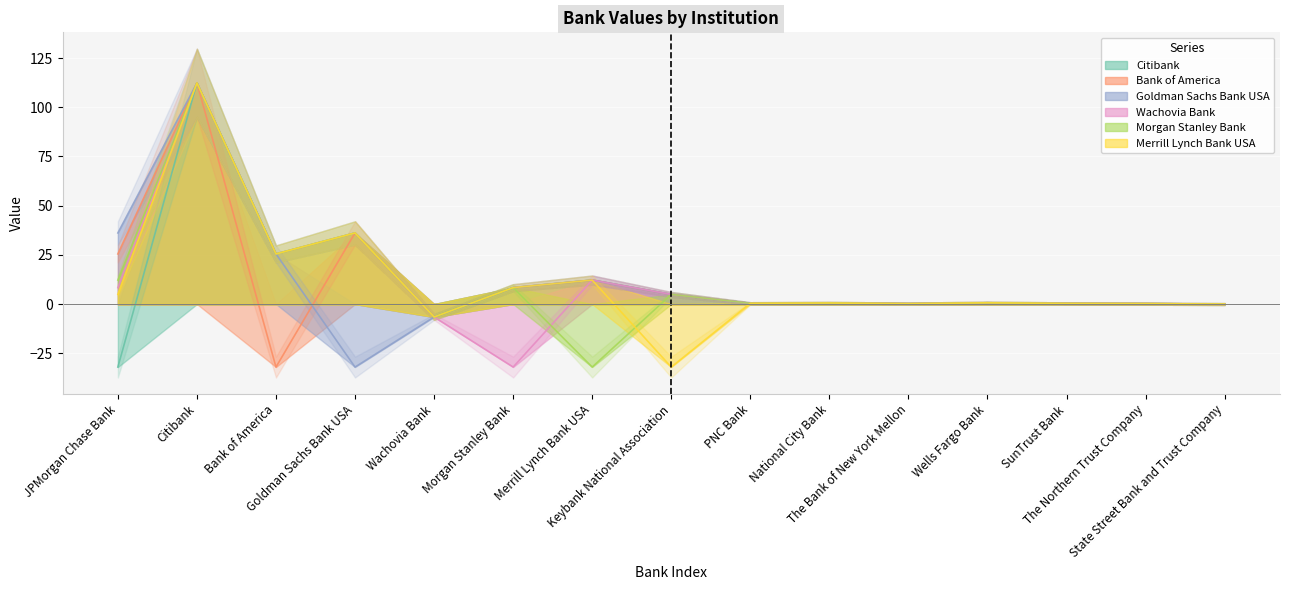

What position from the left is Citibank?

2